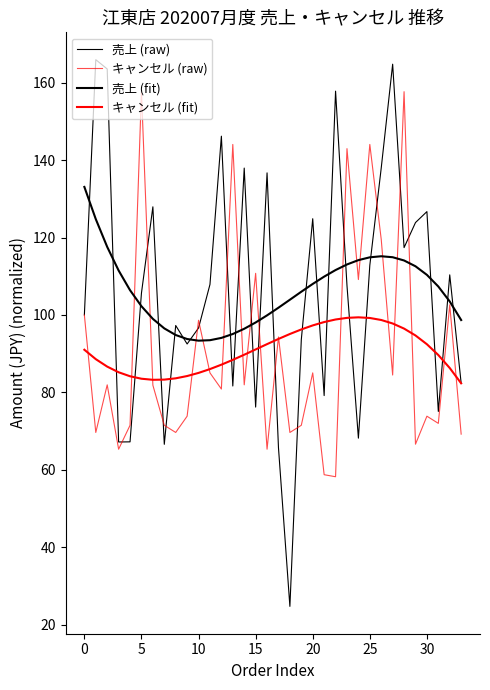

Which series has the largest total across all categories?

売上 (fit)